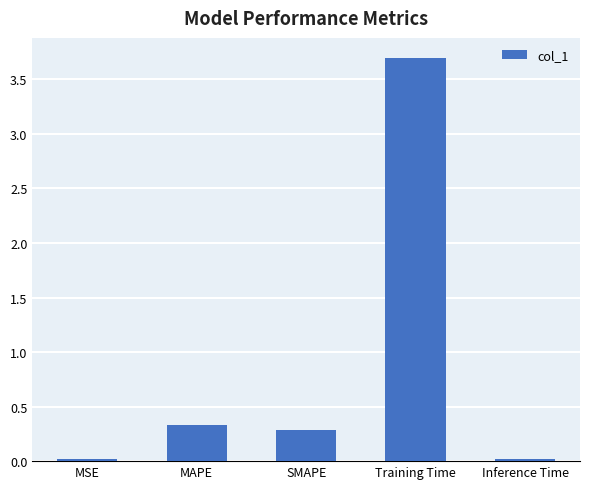

Does the chart contain any negative values?

No